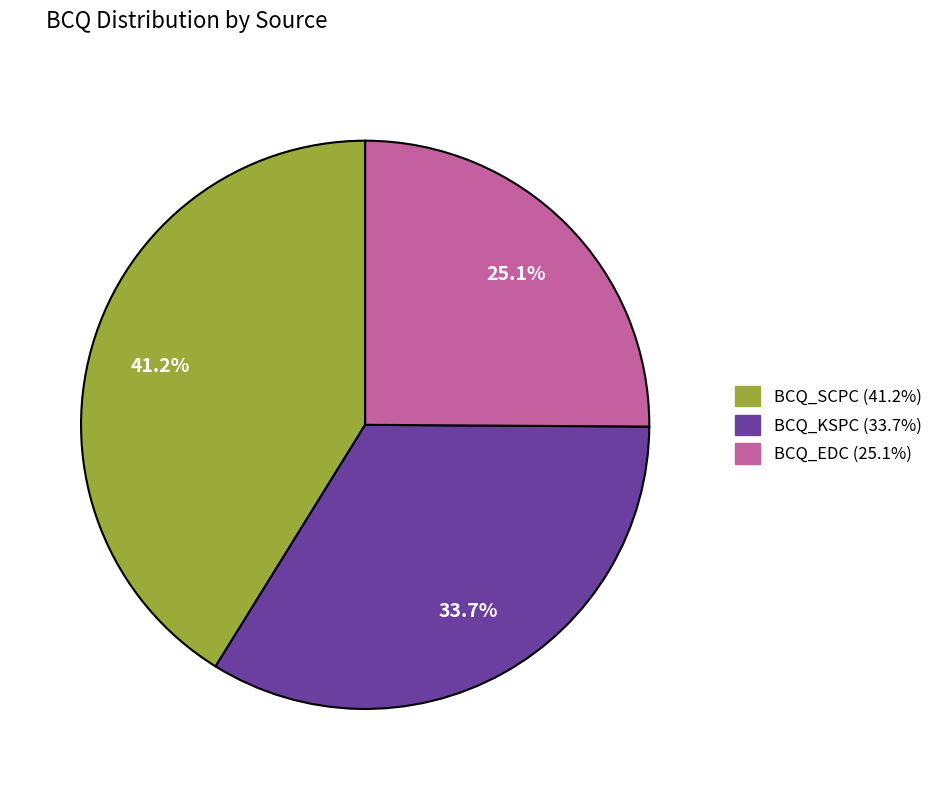

Which category has the biggest portion of the pie?

BCQ_SCPC